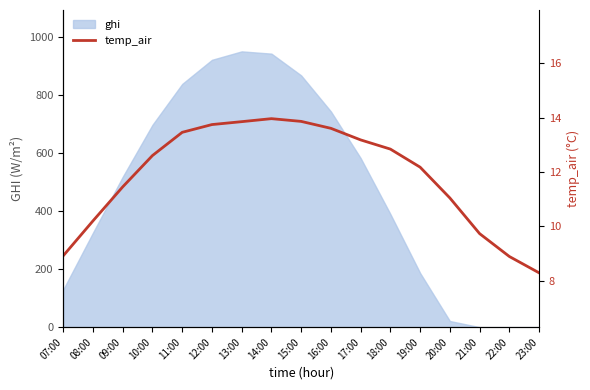

The value at 21:00 is 2.8. True or false?

False